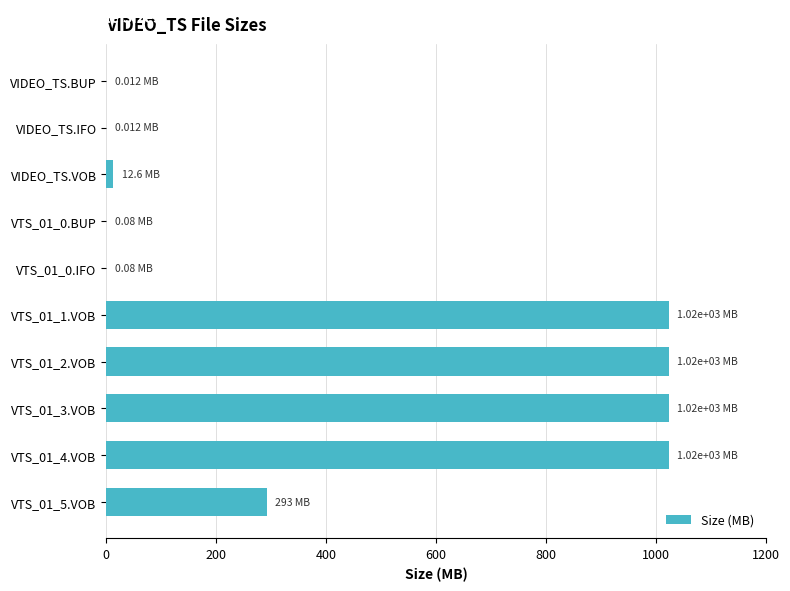

Approximately how many times larger is the value at VTS_01_1.VOB compared to VTS_01_5.VOB?

3.5